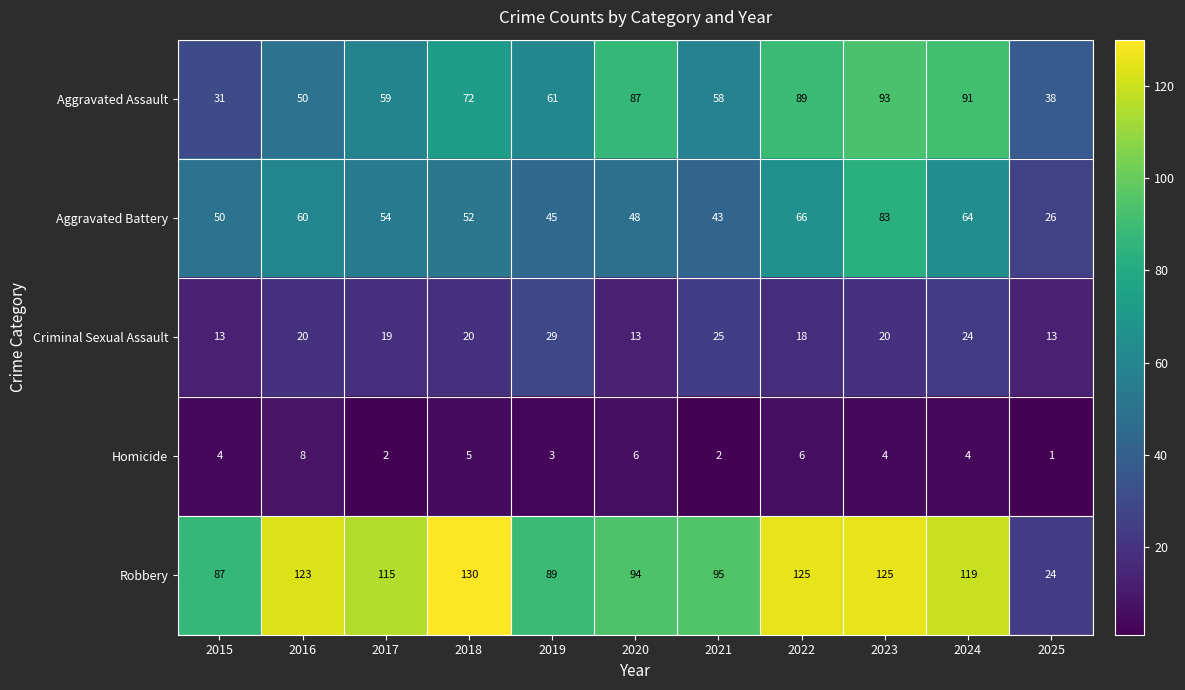

What is the total value across all series at 2025?

102